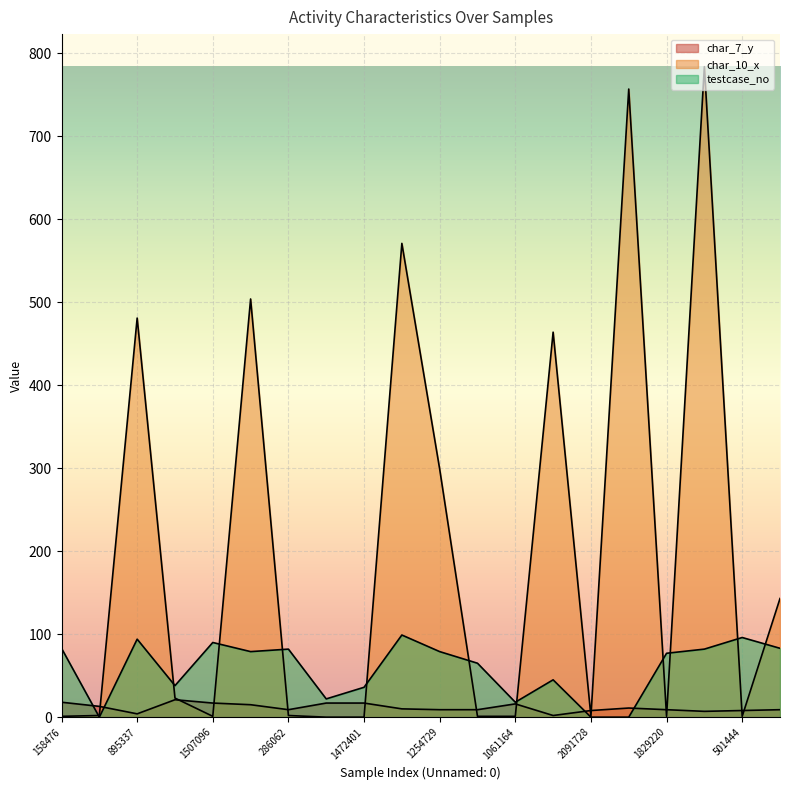

What is the spread (max minus min) of values at 501444?

95